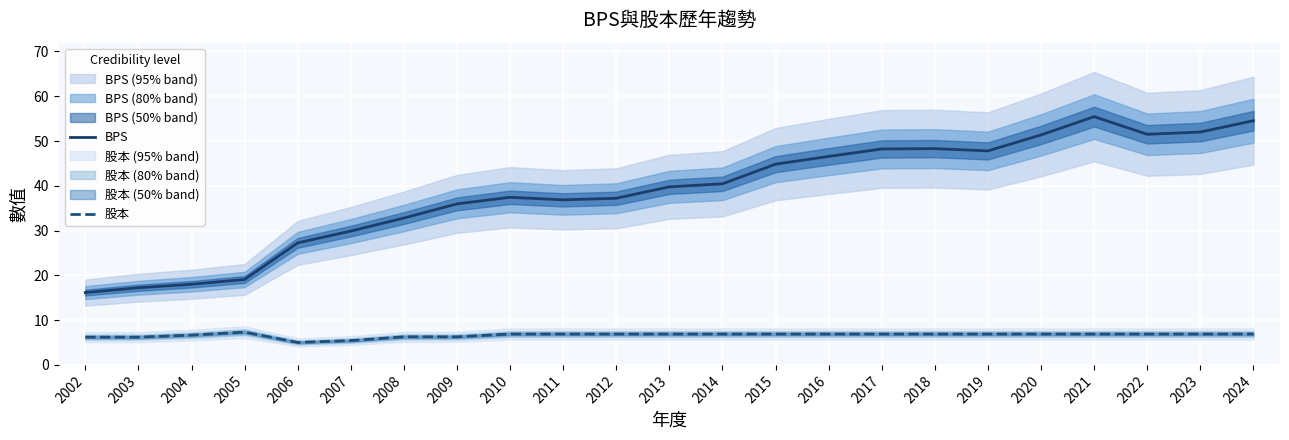

True or false: 股本 and BPS intersect in this chart.

False